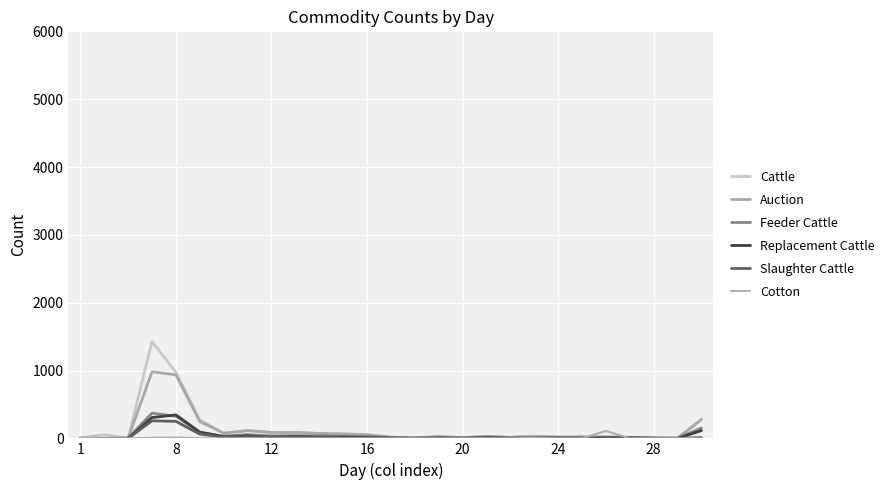

How many lines are shown in the chart?

6